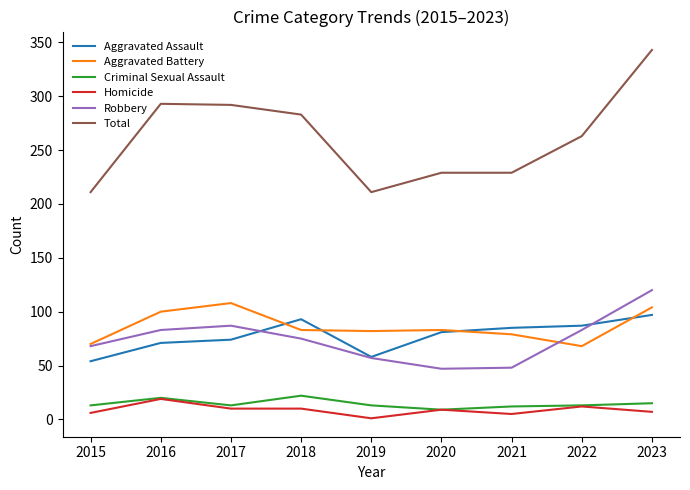

At which label does Aggravated Battery first exceed 83?

2016